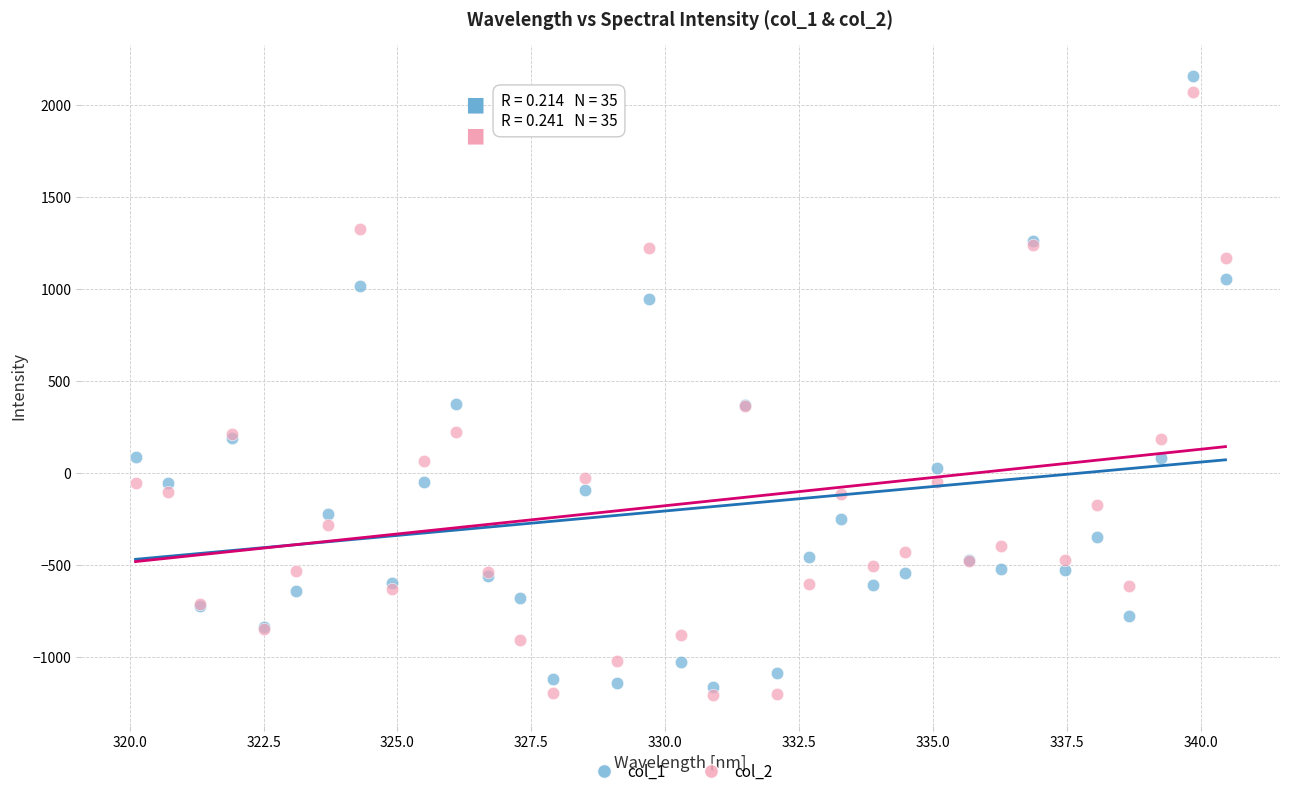

What is the X range (max minus min) for the scatter plot?

20.3